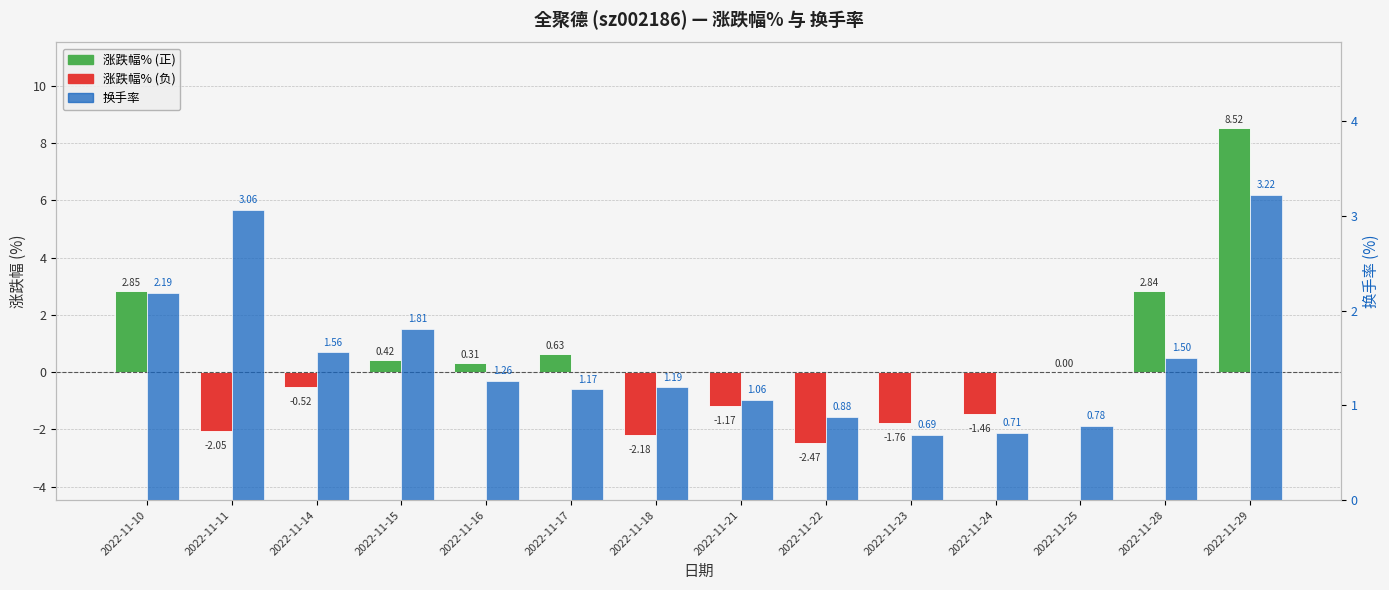

What is the difference between the 涨跌幅% values at 2022-11-18 and 2022-11-10?

5.0